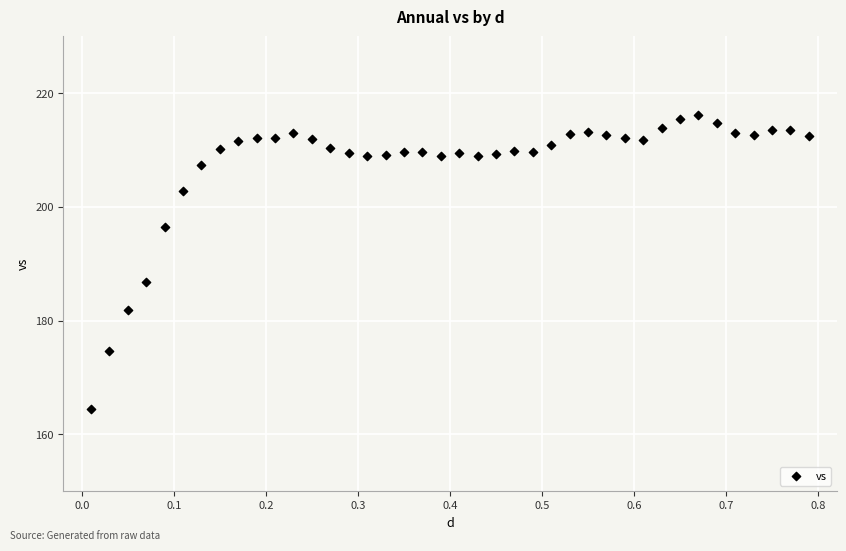

What is the range of X values (max minus min)?

0.8